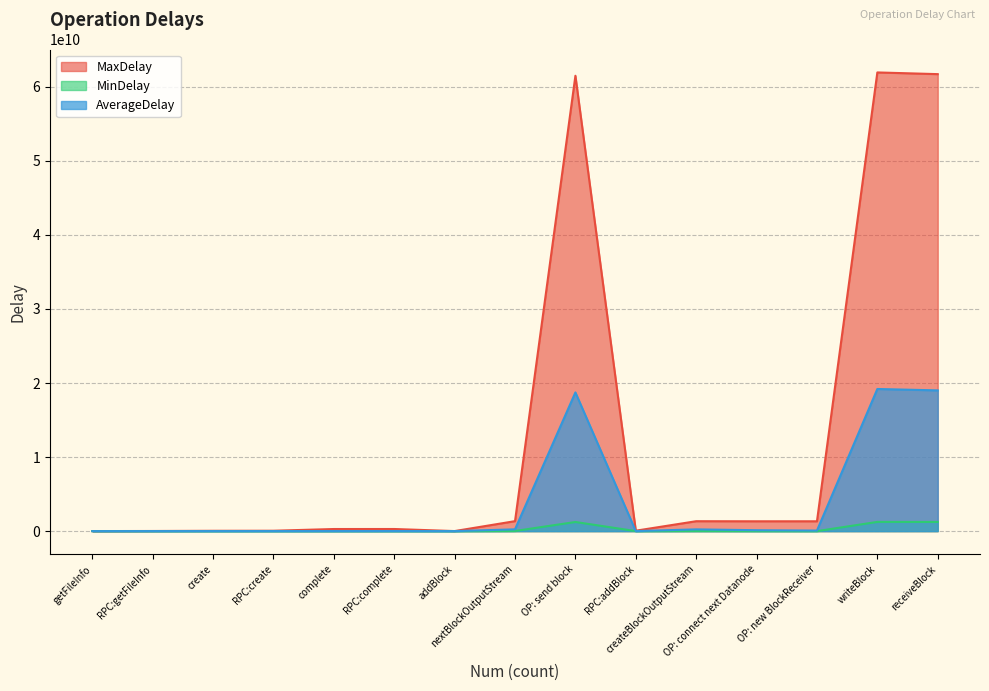

What is the sum of the AverageDelay values at OP: connect next Datanode and OP: send block?

18854461422.0